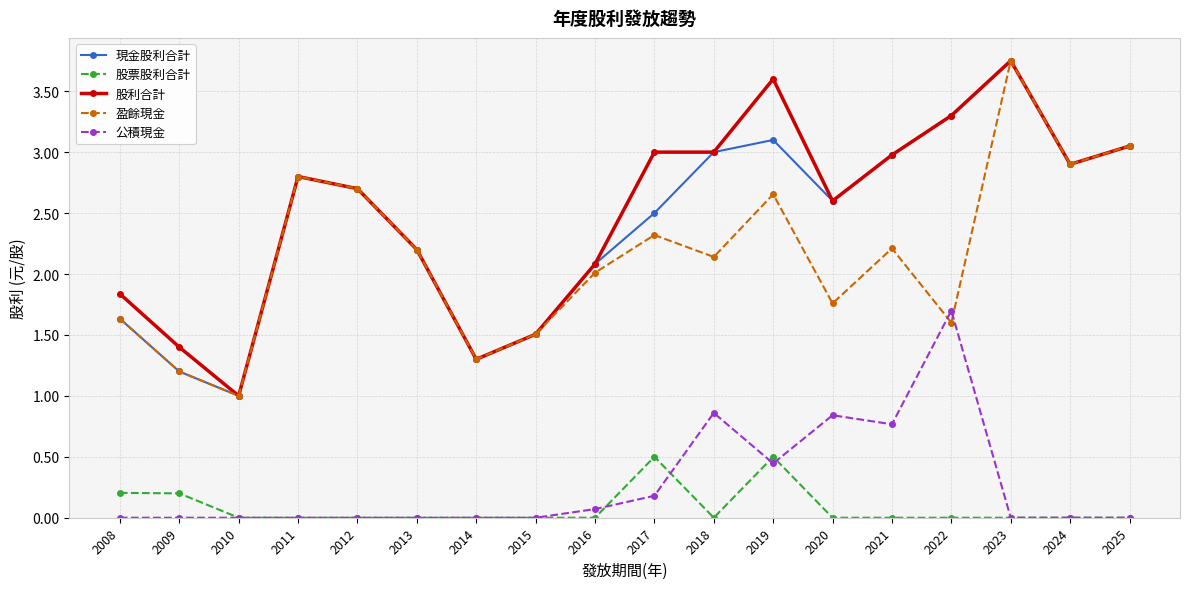

Is the value of 公積現金 at 2020 greater than the value of 股利合計 at 2008?

No